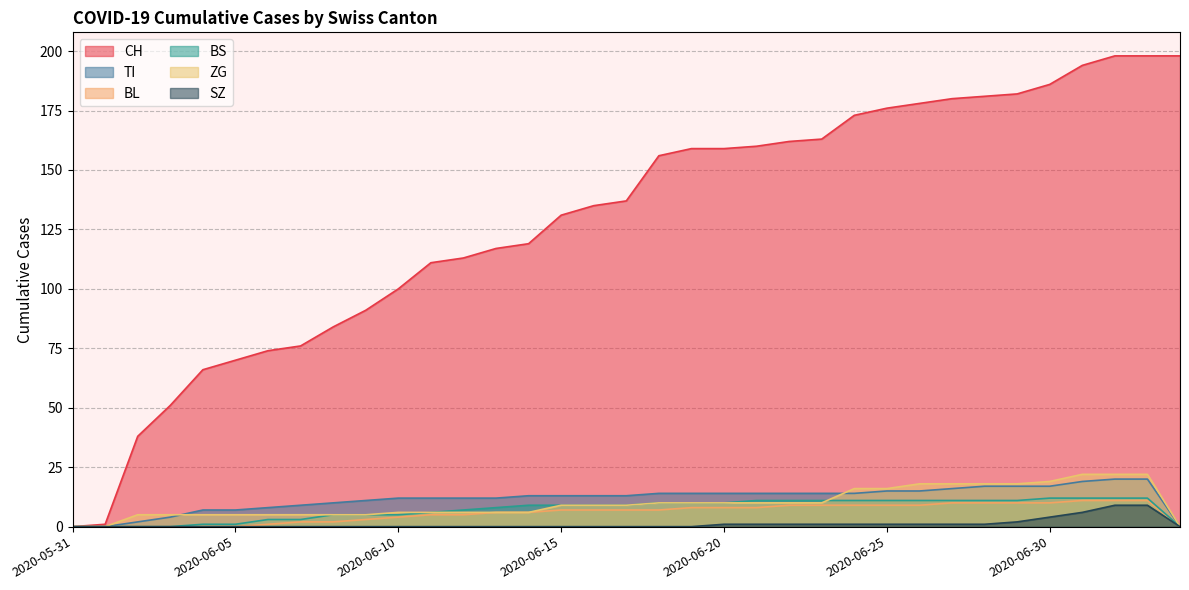

List the labels in order of ZG value, largest first.

2020-07-01, 2020-07-02, 2020-07-03, 2020-06-30, 2020-06-26, 2020-06-27, 2020-06-28, 2020-06-29, 2020-06-24, 2020-06-25, 2020-06-18, 2020-06-19, 2020-06-20, 2020-06-21, 2020-06-22, 2020-06-23, 2020-06-15, 2020-06-16, 2020-06-17, 2020-06-10, 2020-06-11, 2020-06-12, 2020-06-13, 2020-06-14, 2020-06-02, 2020-06-03, 2020-06-04, 2020-06-05, 2020-06-06, 2020-06-07, 2020-06-08, 2020-06-09, 2020-05-31, 2020-06-01, 2020-07-04